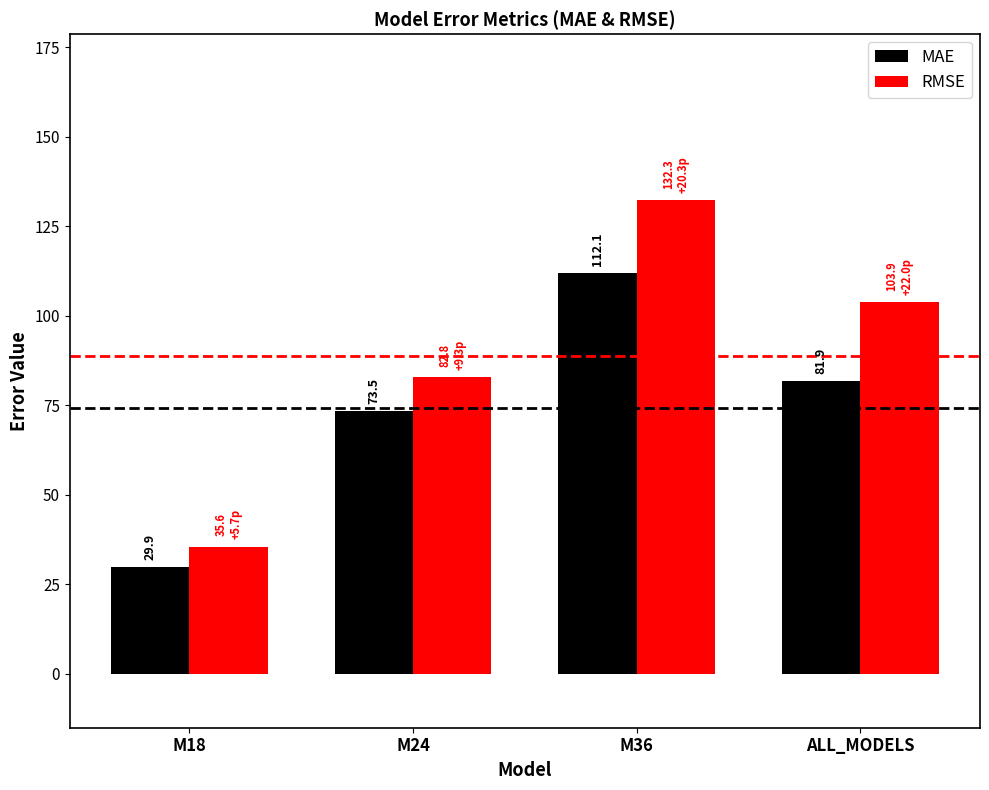

What is the difference between the highest and lowest values at M24?

9.3